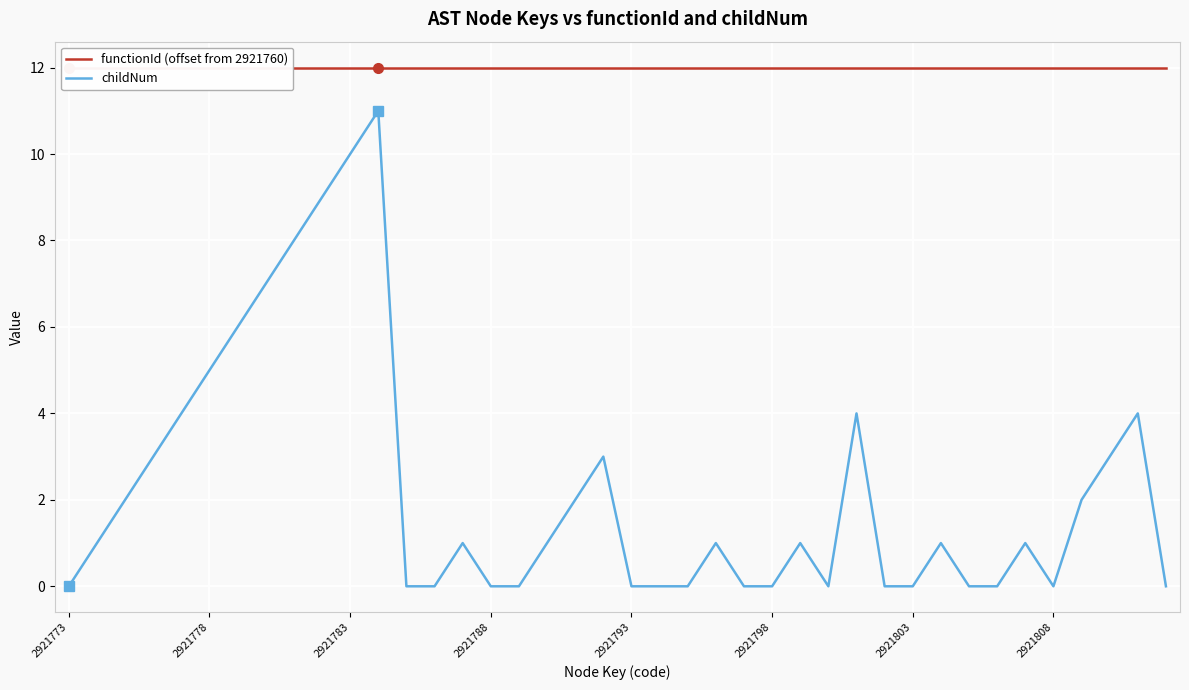

True or false: functionId (offset from 2921760) and childNum cross at least once.

False